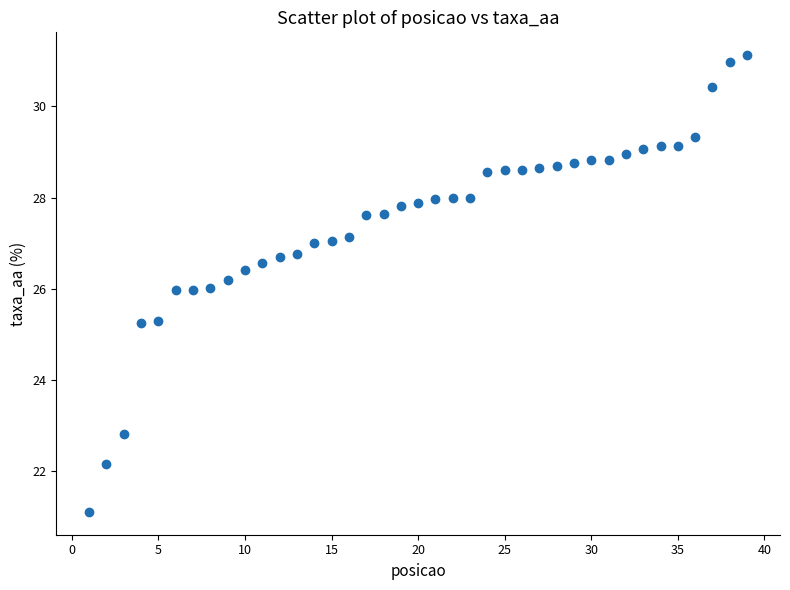

What is the range of Y values (max minus min)?

10.0